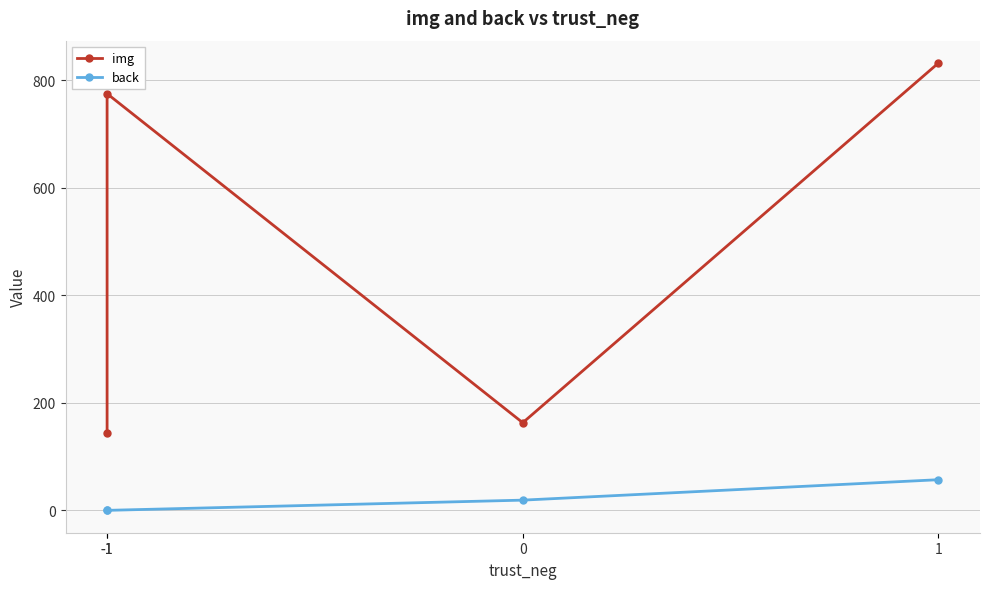

True or false: img and back cross at least once.

False